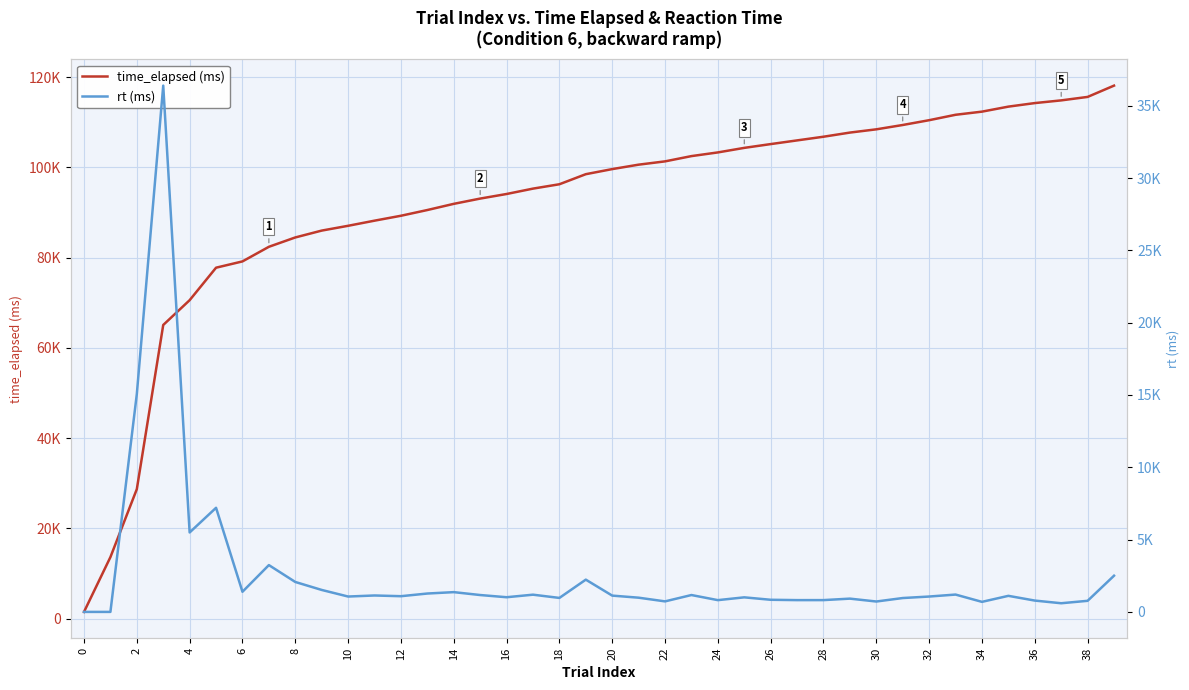

Between 8 and 25, which is larger?

25